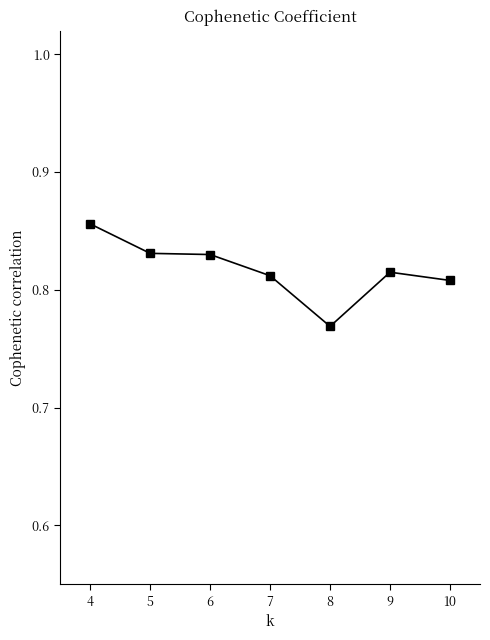

Is it true that the value at 4 is 0.6?

False